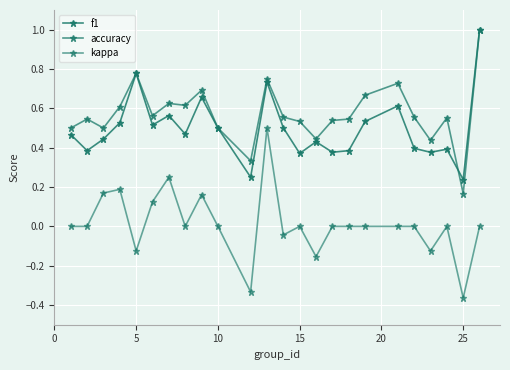

How many lines are shown in the chart?

3